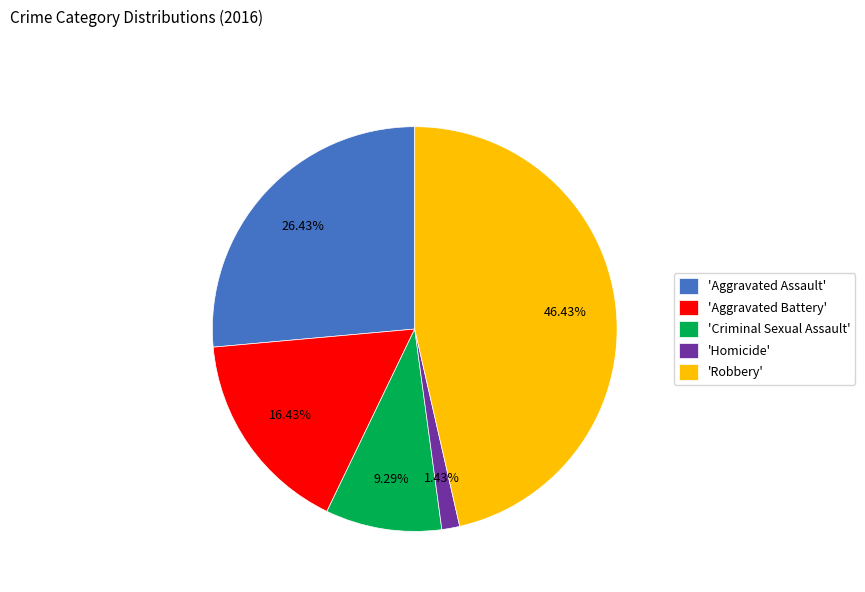

Rank the categories by value from highest to lowest.

'Robbery', 'Aggravated Assault', 'Aggravated Battery', 'Criminal Sexual Assault', 'Homicide'